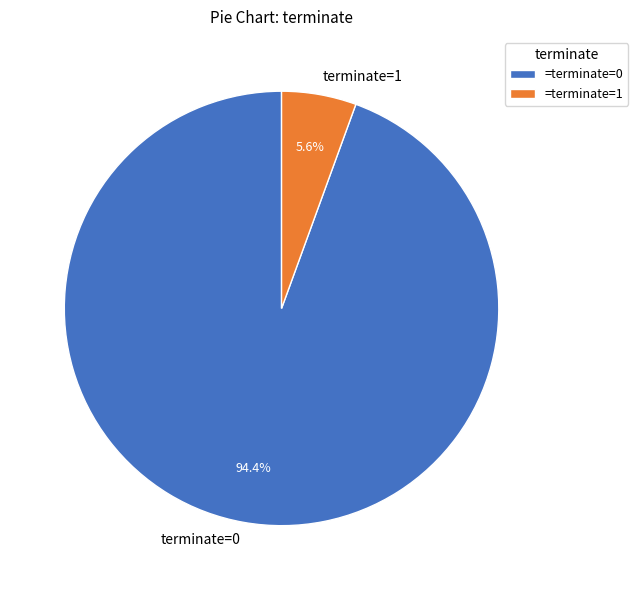

To the nearest percent, what percentage of the pie is terminate=1?

6%